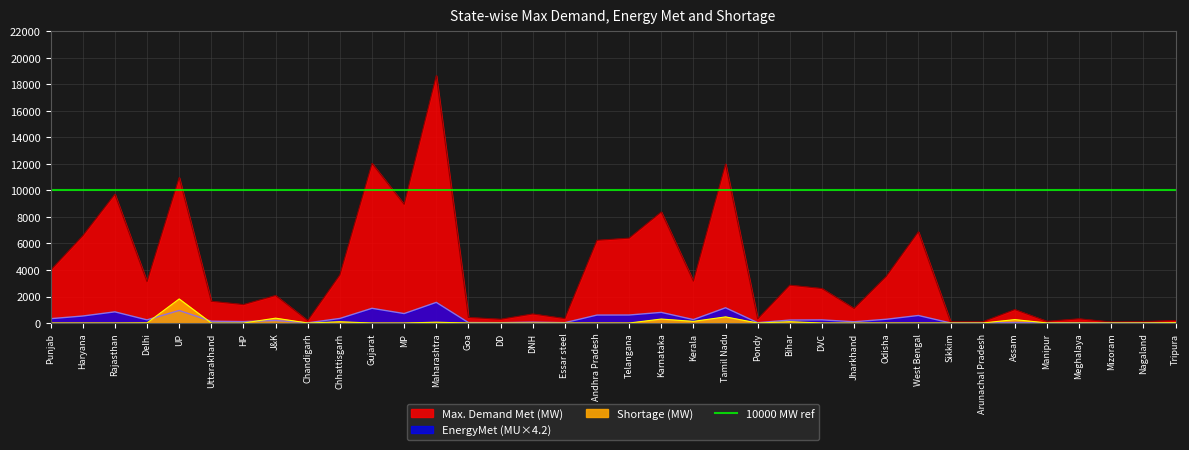

How many values in the Max. Demand Met (MW) series exceed 2601?

17